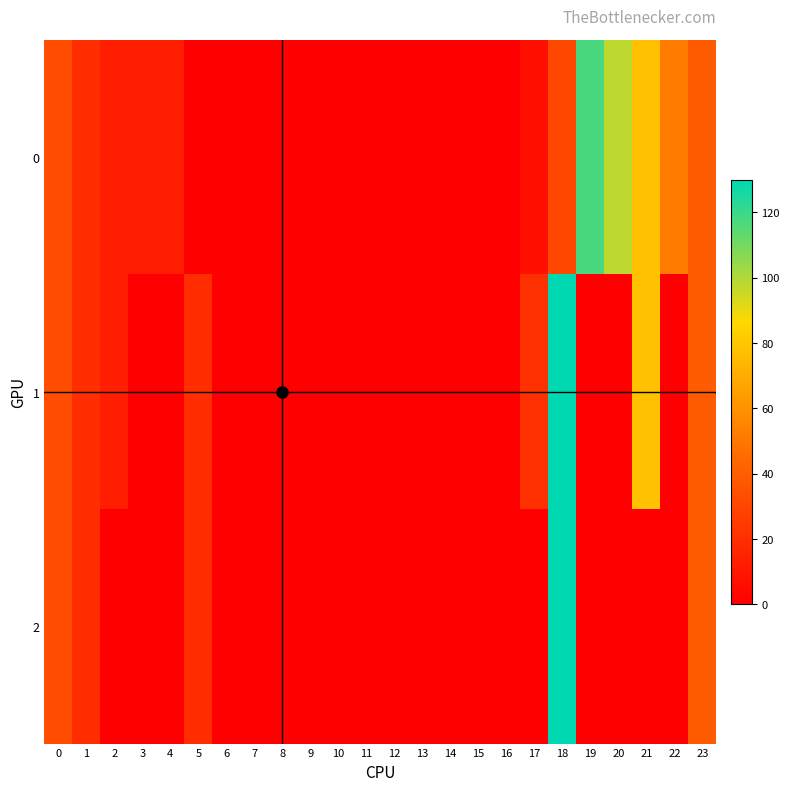

Reading left to right, transcribe all the data shown in this chart.

0: 0=32.5	1=19.5	2=13.0	3=13.0	4=13.0	5=0.0	6=0.0	7=0.0	8=0.0	9=0.0	10=0.0	11=0.0	12=0.0	13=0.0	14=0.0	15=0.0	16=0.0	17=7.5	18=31.2	19=117.0	20=97.5	21=78.0	22=52.0	23=39.0
1: 0=32.5	1=19.5	2=13.0	3=0.0	4=0.0	5=19.5	6=0.0	7=0.0	8=0.0	9=0.0	10=0.0	11=0.0	12=0.0	13=0.0	14=0.0	15=0.0	16=0.0	17=20.8	18=130.0	19=0.0	20=0.0	21=78.0	22=0.0	23=39.0
2: 0=32.5	1=19.5	2=0.0	3=0.0	4=0.0	5=19.5	6=0.0	7=0.0	8=0.0	9=0.0	10=0.0	11=0.0	12=0.0	13=0.0	14=0.0	15=0.0	16=0.0	17=0.0	18=130.0	19=0.0	20=0.0	21=0.0	22=0.0	23=39.0